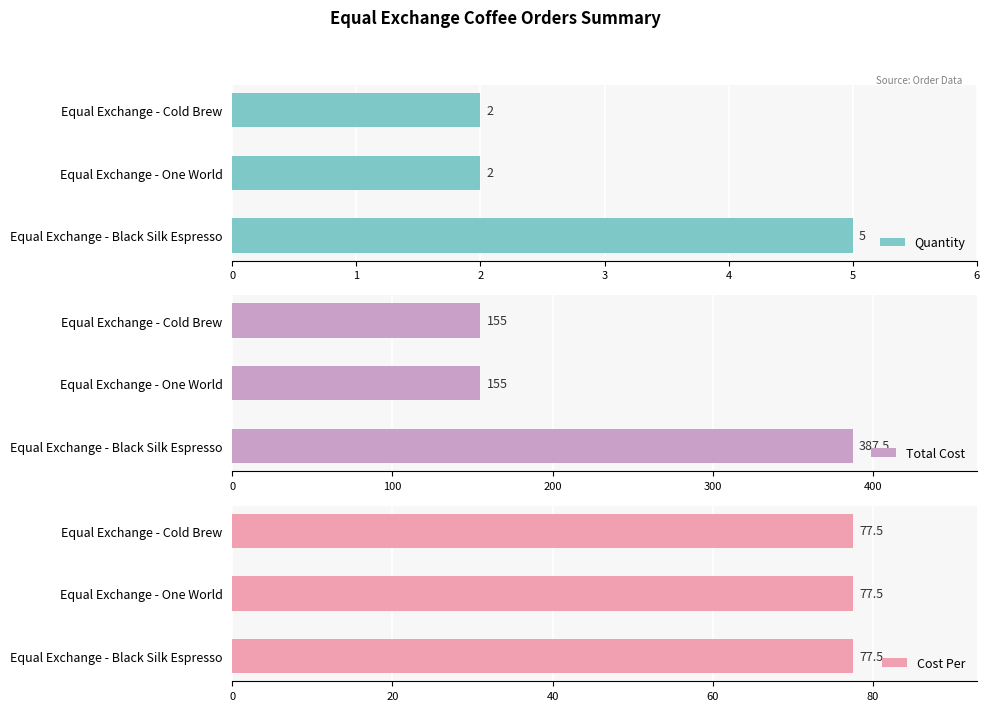

How many bars are there in total?

9